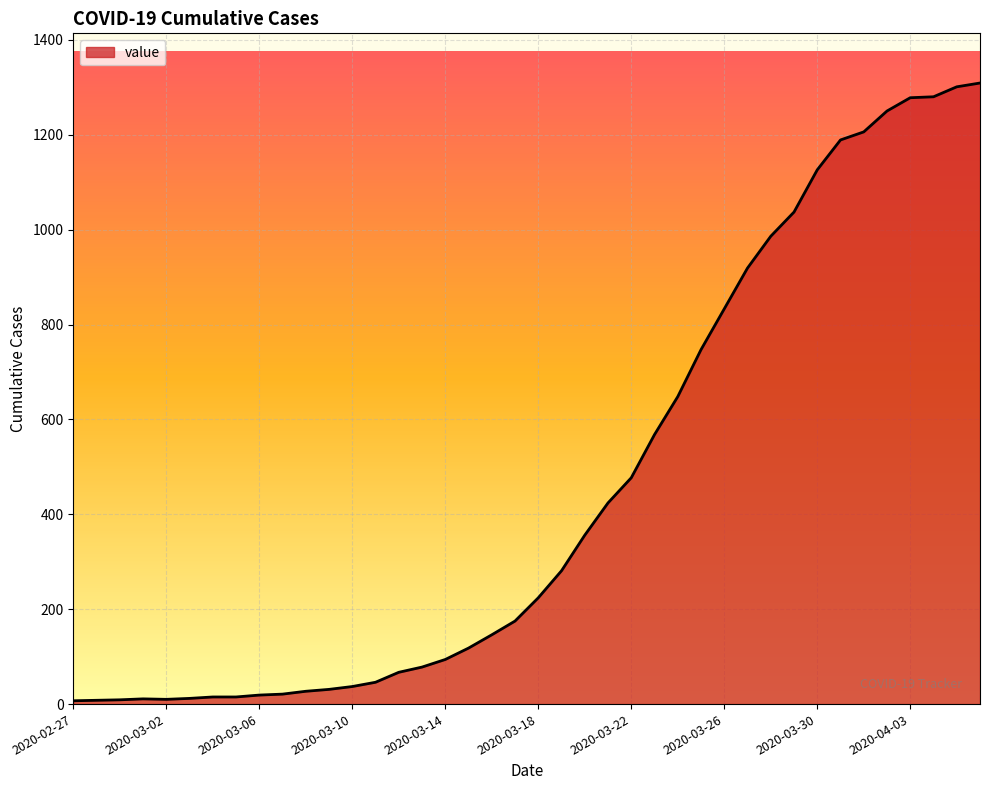

What is the maximum value shown in the chart?

1309